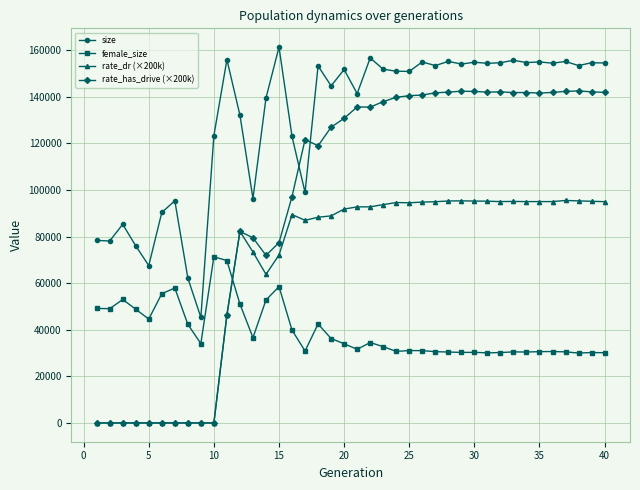

True or false: rate_dr (×200k) and size intersect in this chart.

False